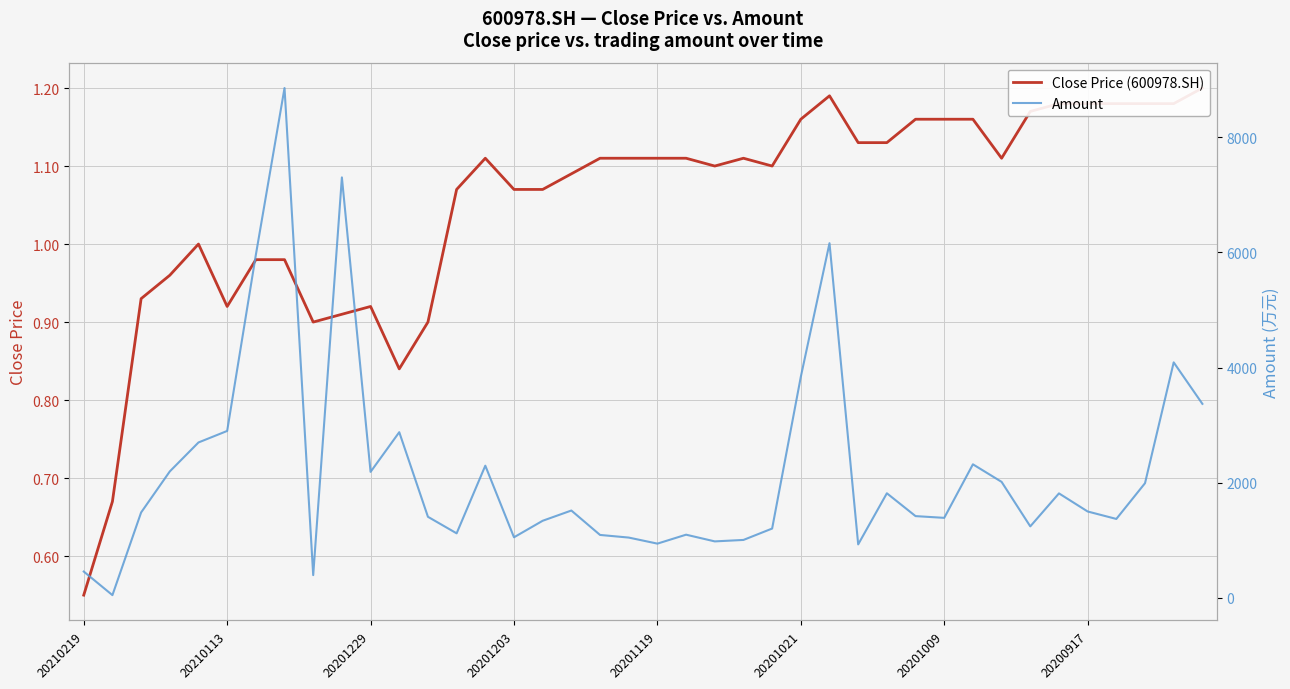

What is the value of the Amount point at the 27th from the left?

6158.8